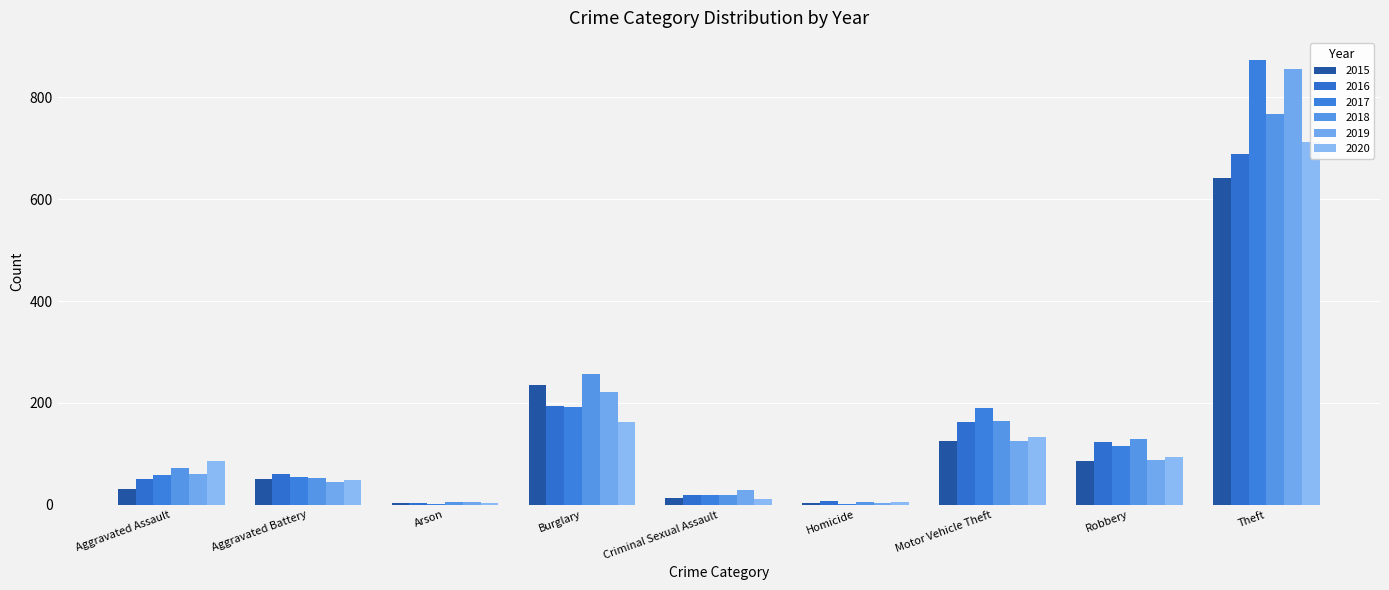

Is it true that 2020 equals 4 at Arson?

True